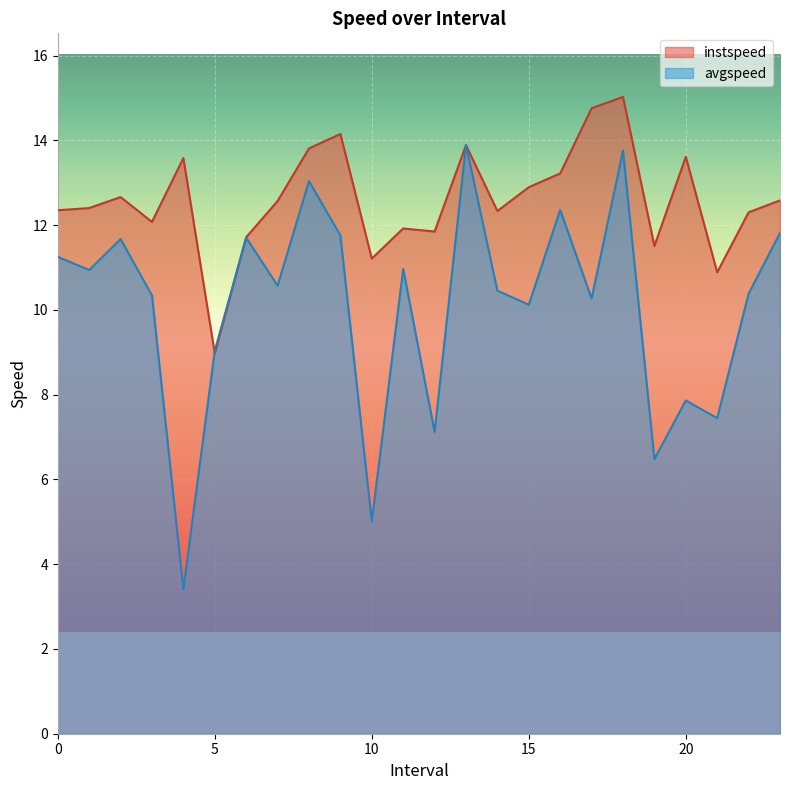

What are all the series names shown in the legend?

instspeed, avgspeed